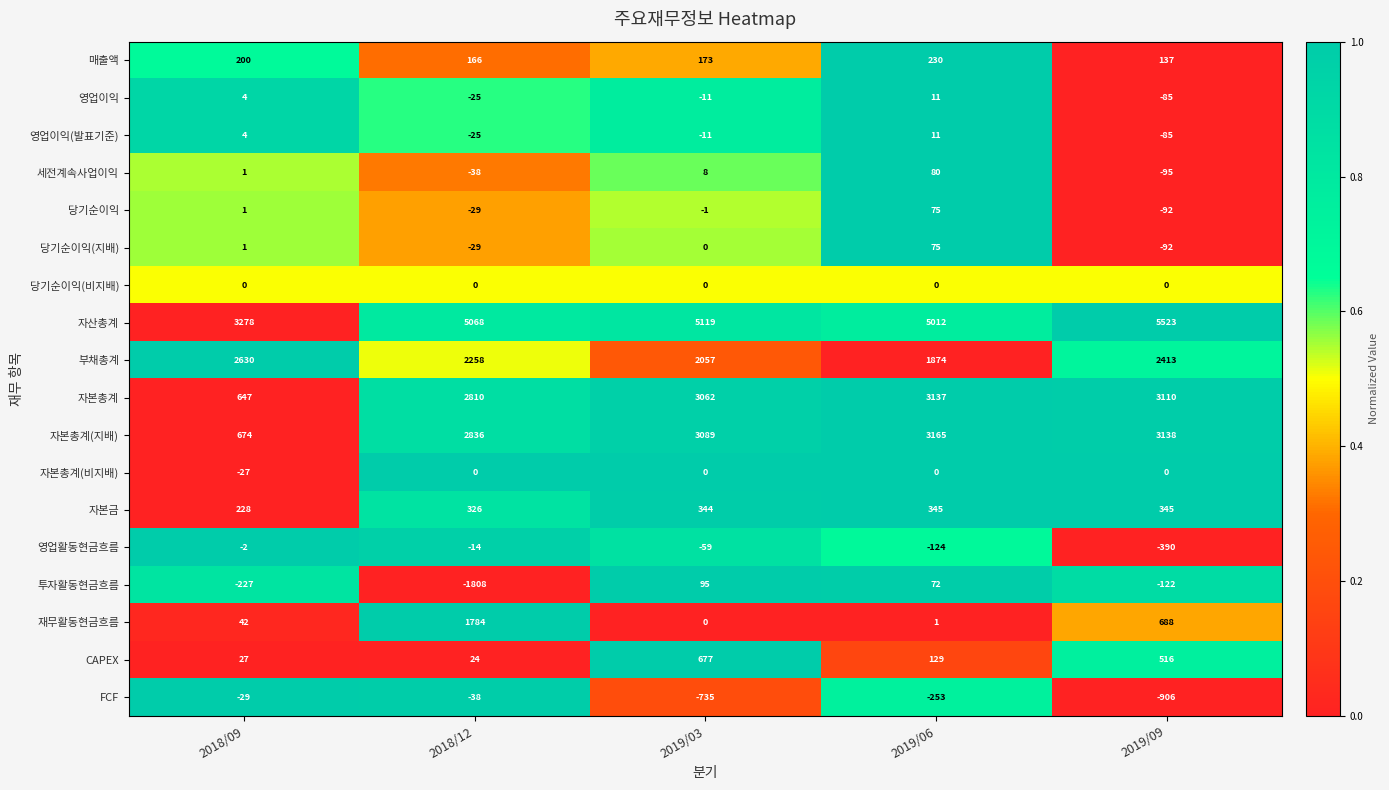

What is the total value across all series at 2019/09?

14003